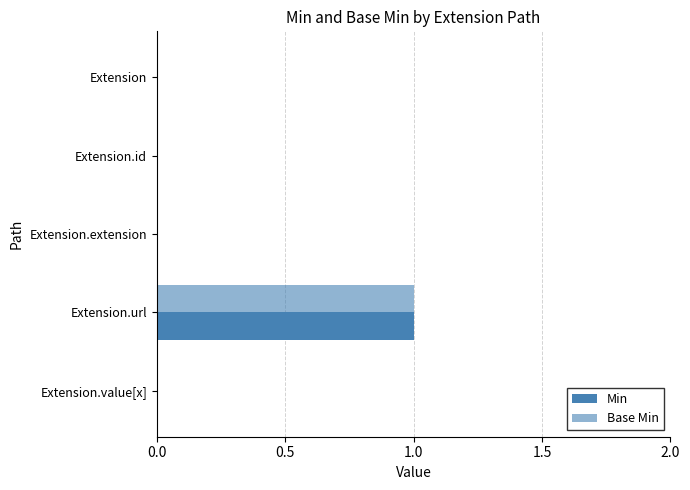

How many categories are shown in the chart?

5